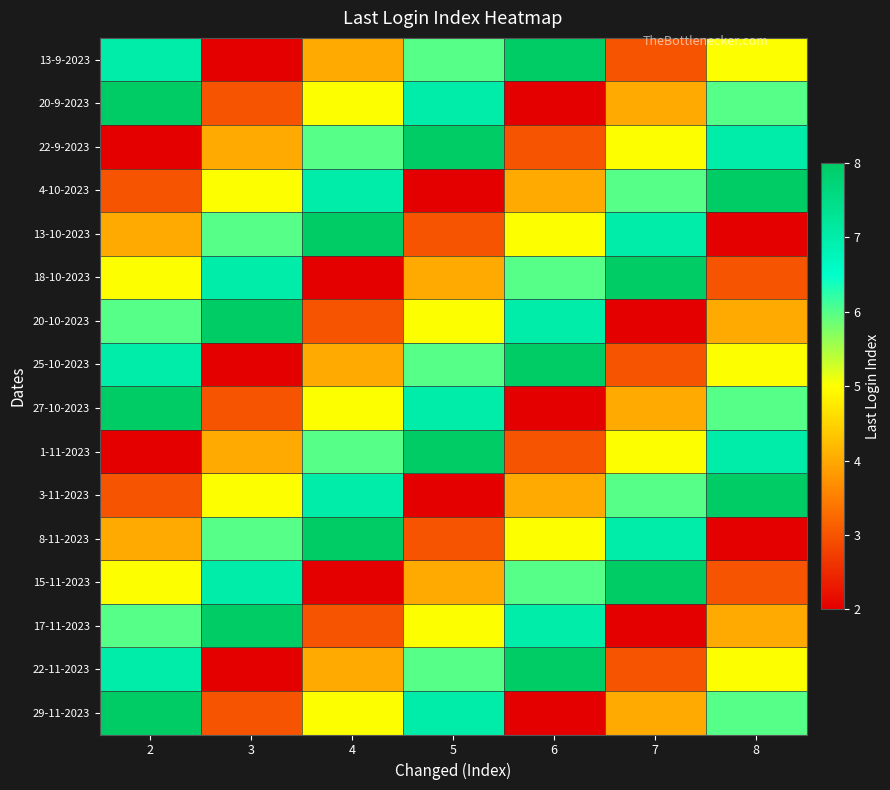

At which category is the sum across all series the highest?

2